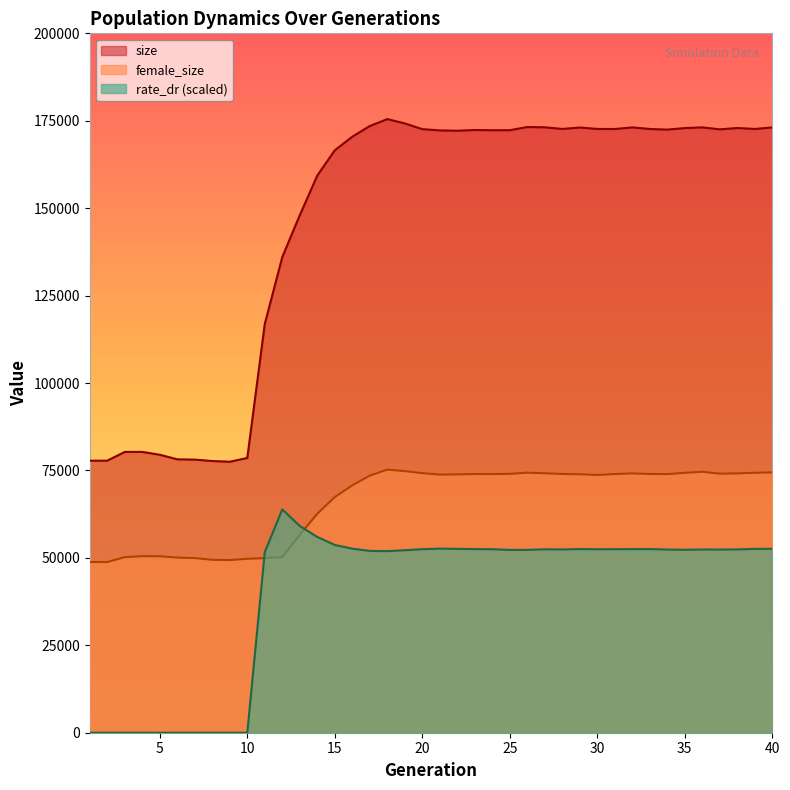

What is the sum of the size values at 4 and 26?

253512.0